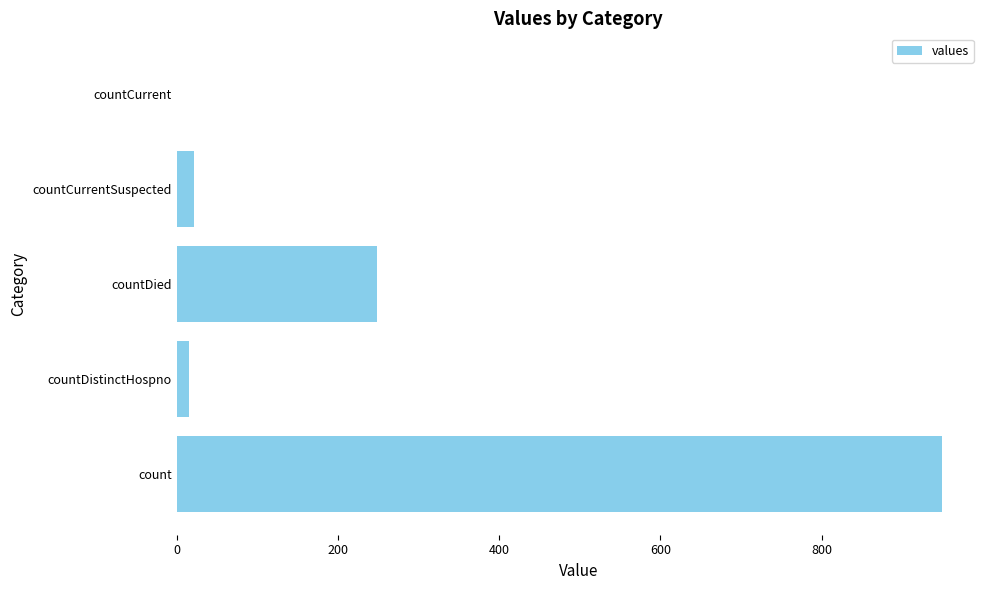

Are the bars horizontal?

Yes